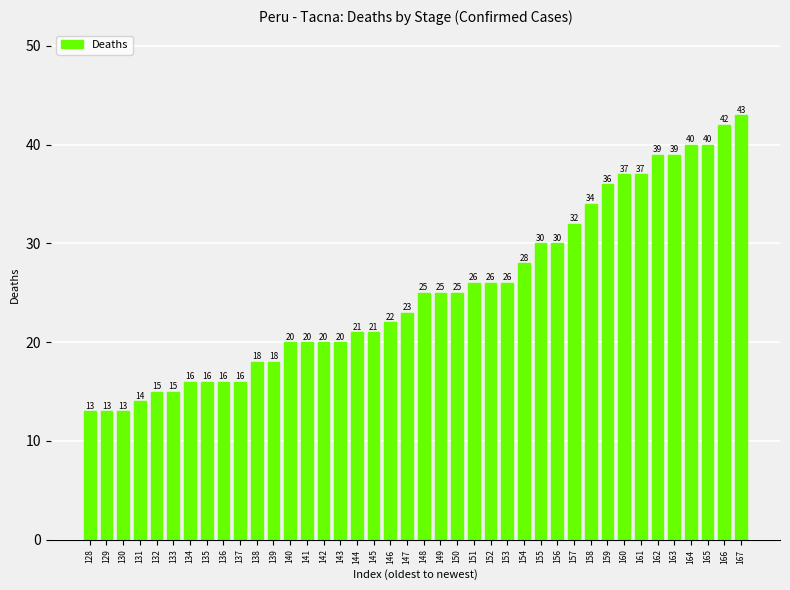

What is the approximate value at 166, to the nearest 10?

40